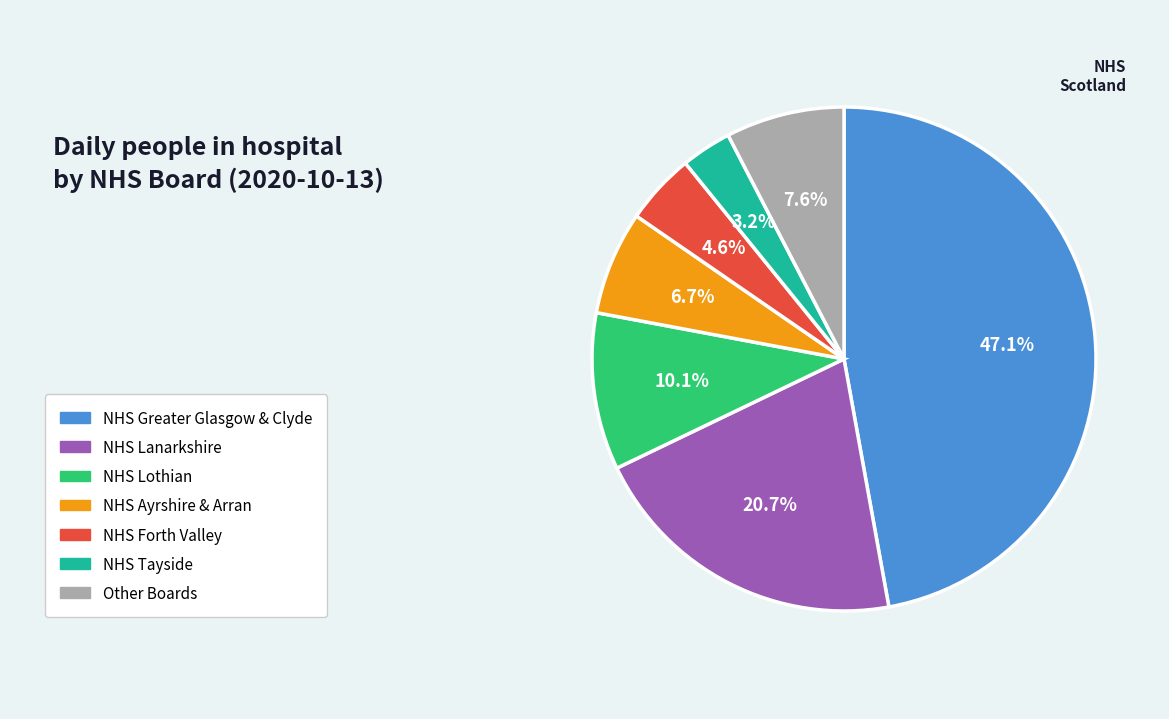

Is there any slice that represents more than half of the pie?

No